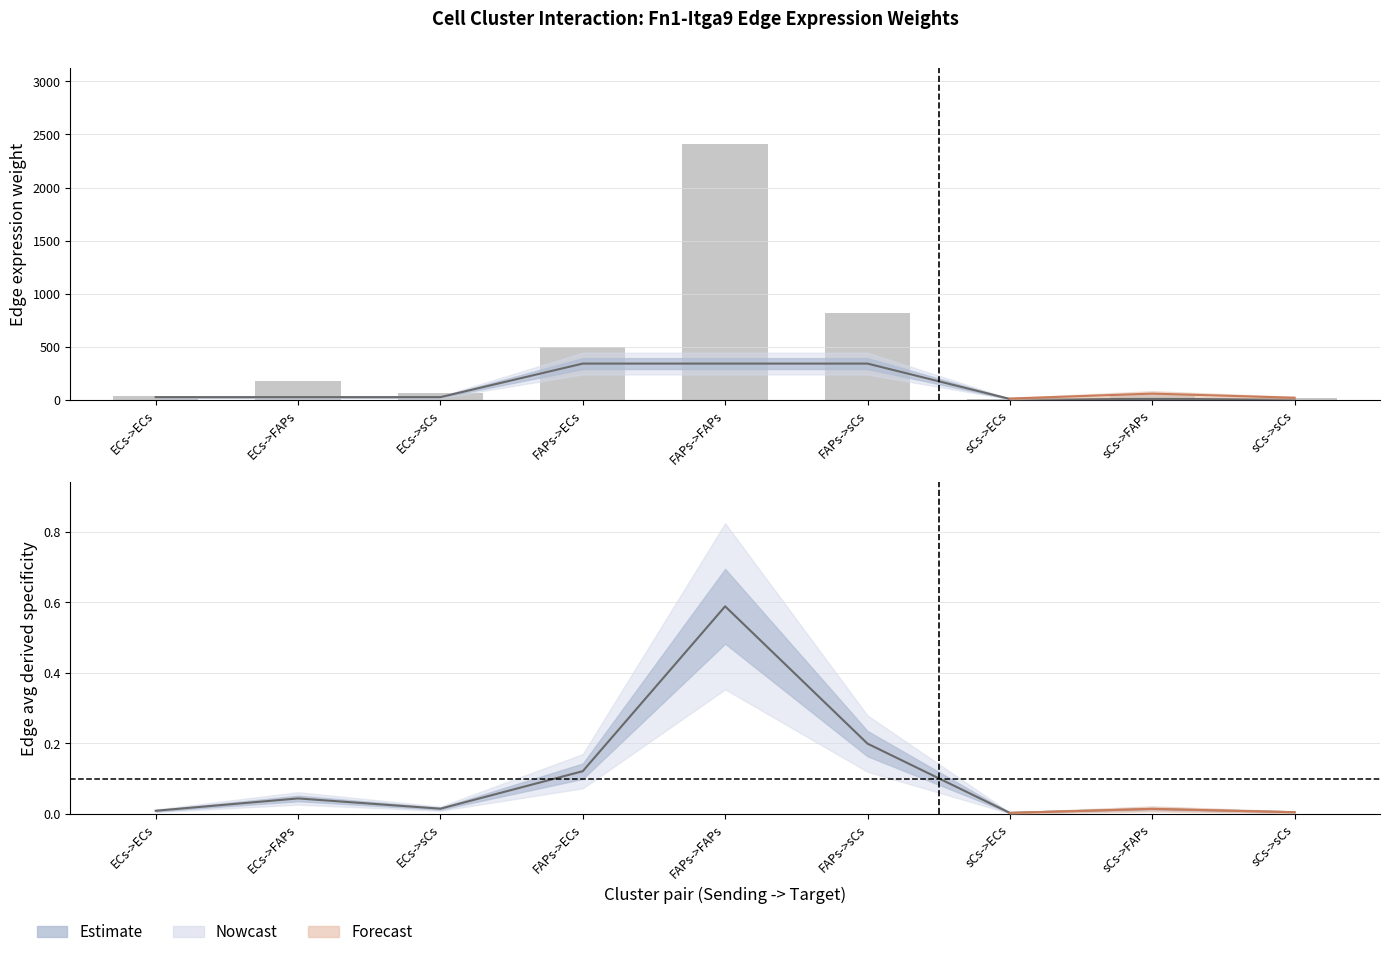

Is it true that the value at ECs->FAPs is 25.5?

True